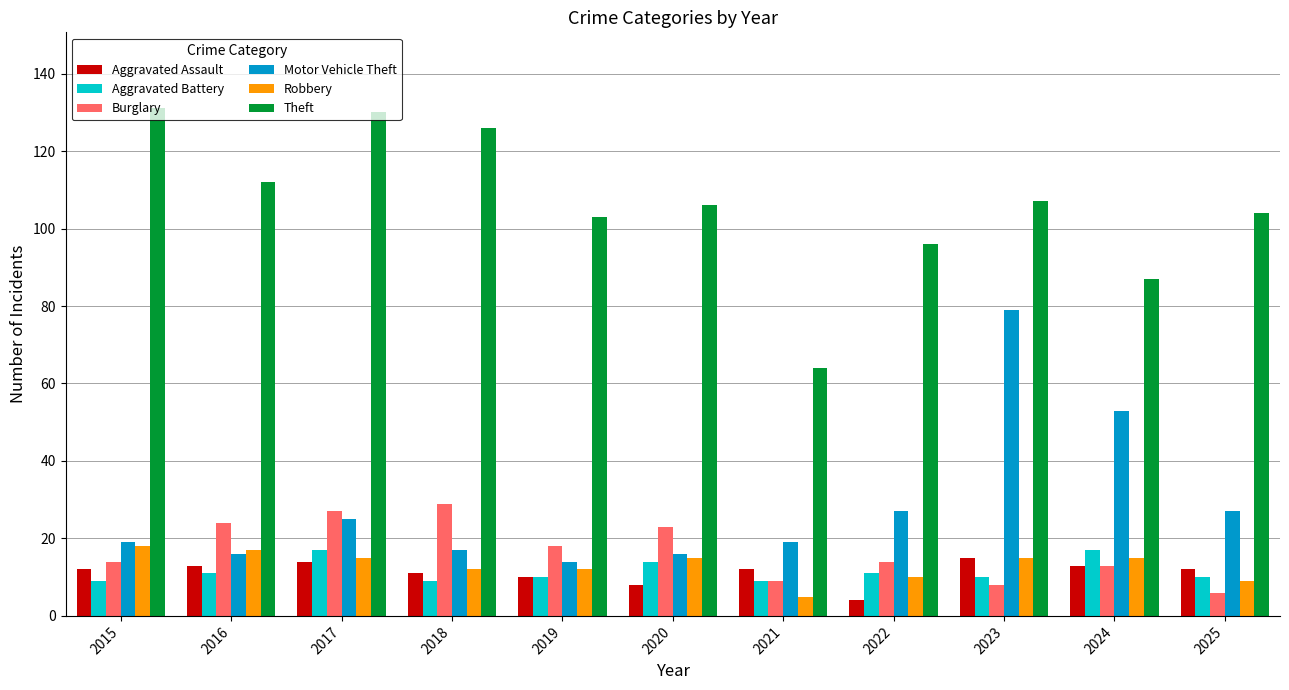

How many categories are shown in the chart?

11